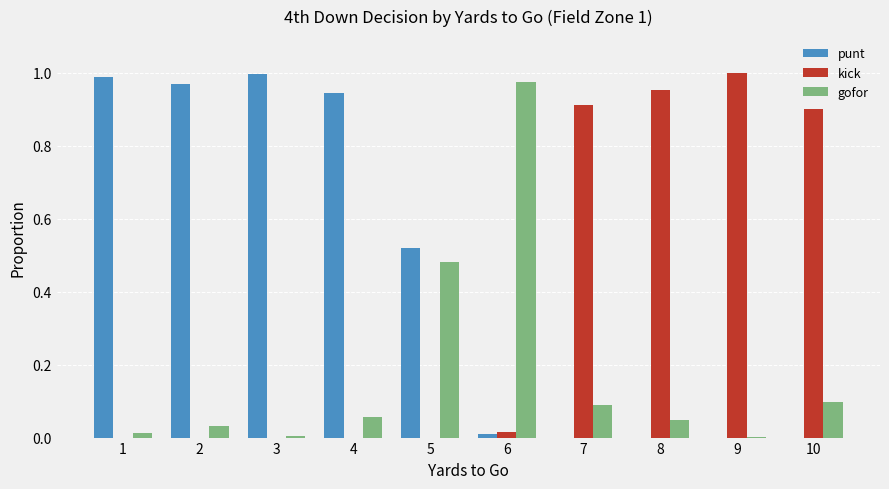

What is the sum of all gofor values?

1.8